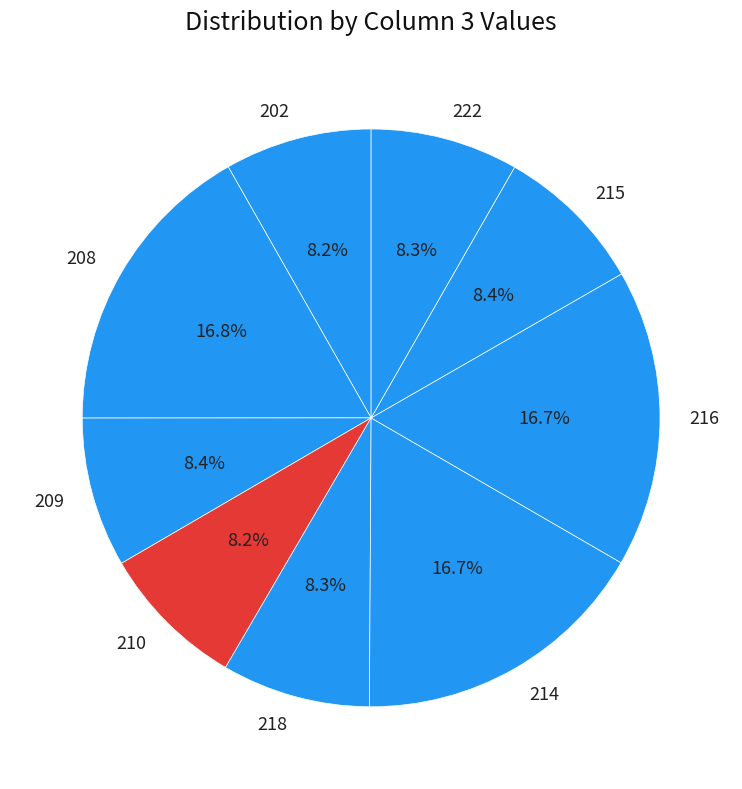

Approximately how many times larger is the value at 202 compared to 209?

1.0